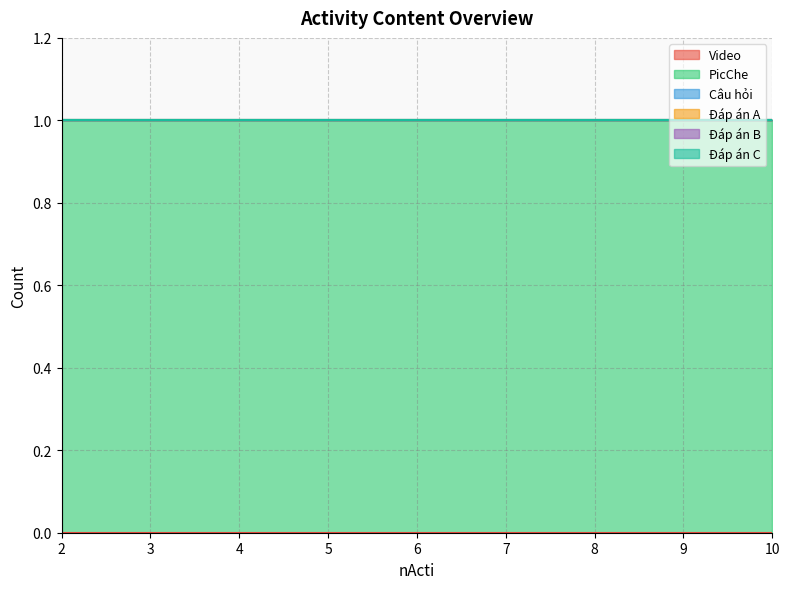

Between 6 and 10, which is larger?

6